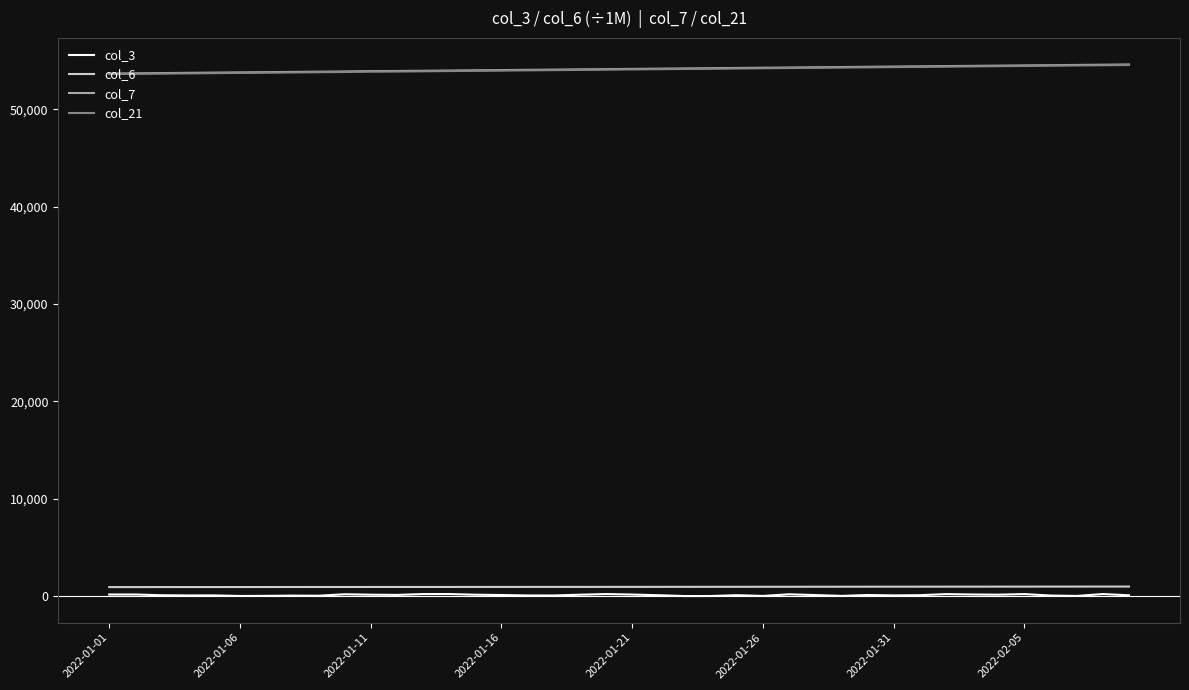

What is the maximum value for col_3?

216.0